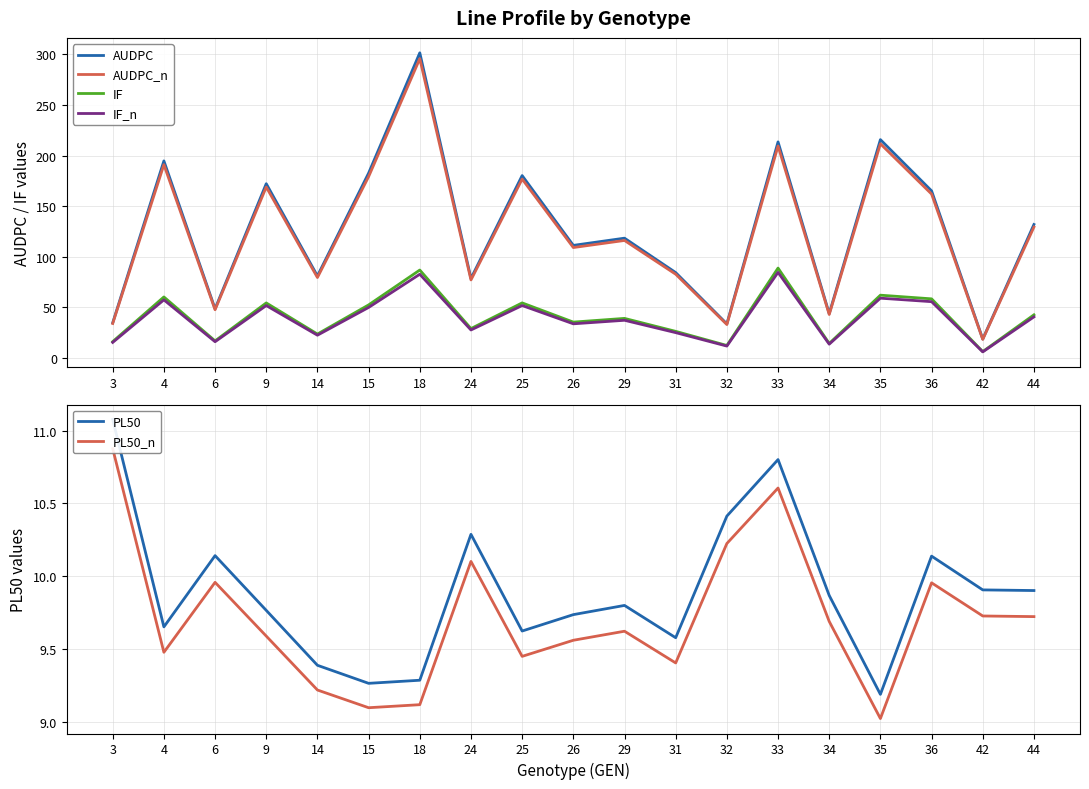

Where do PL50 and IF first cross each other?

36 and 42